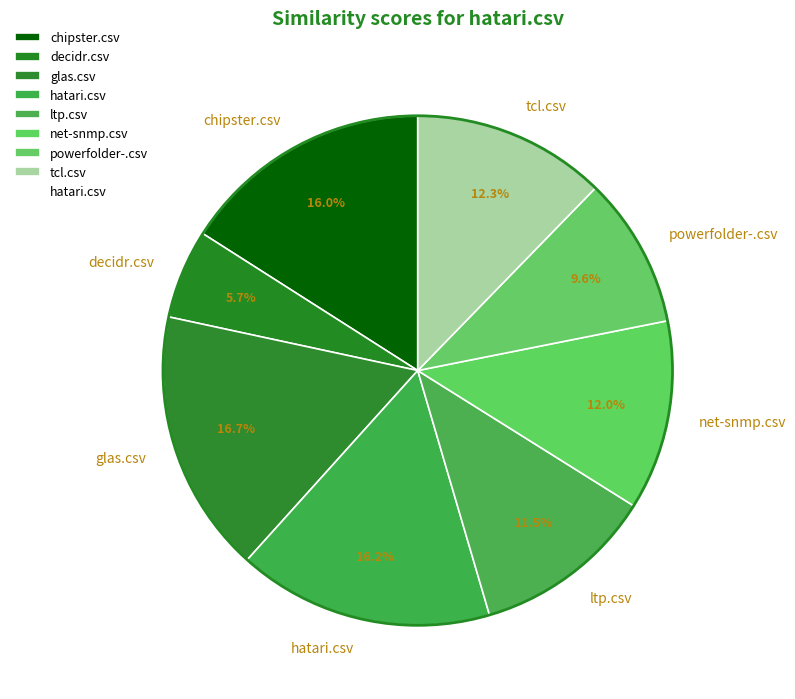

Which slice is the smallest?

decidr.csv